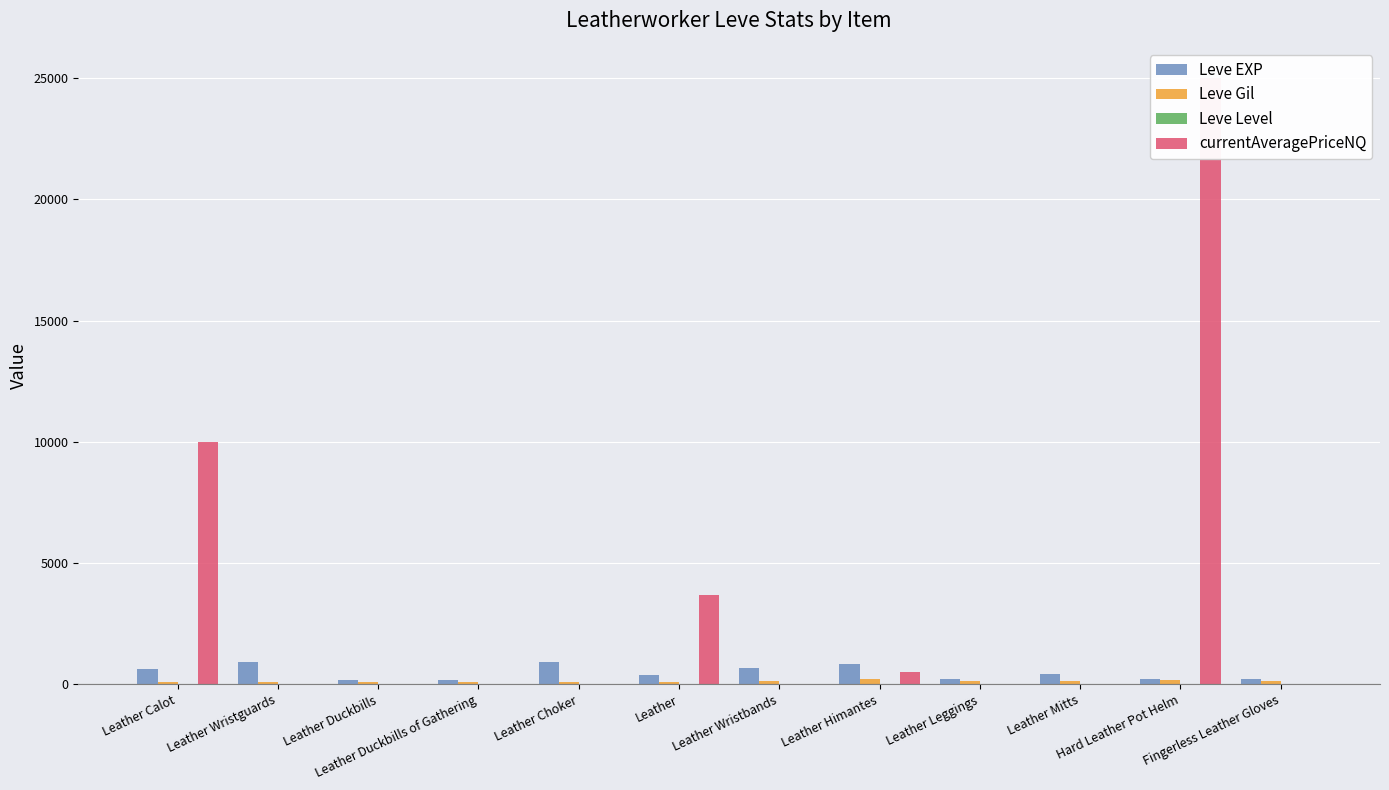

What is the greatest value displayed?

25000